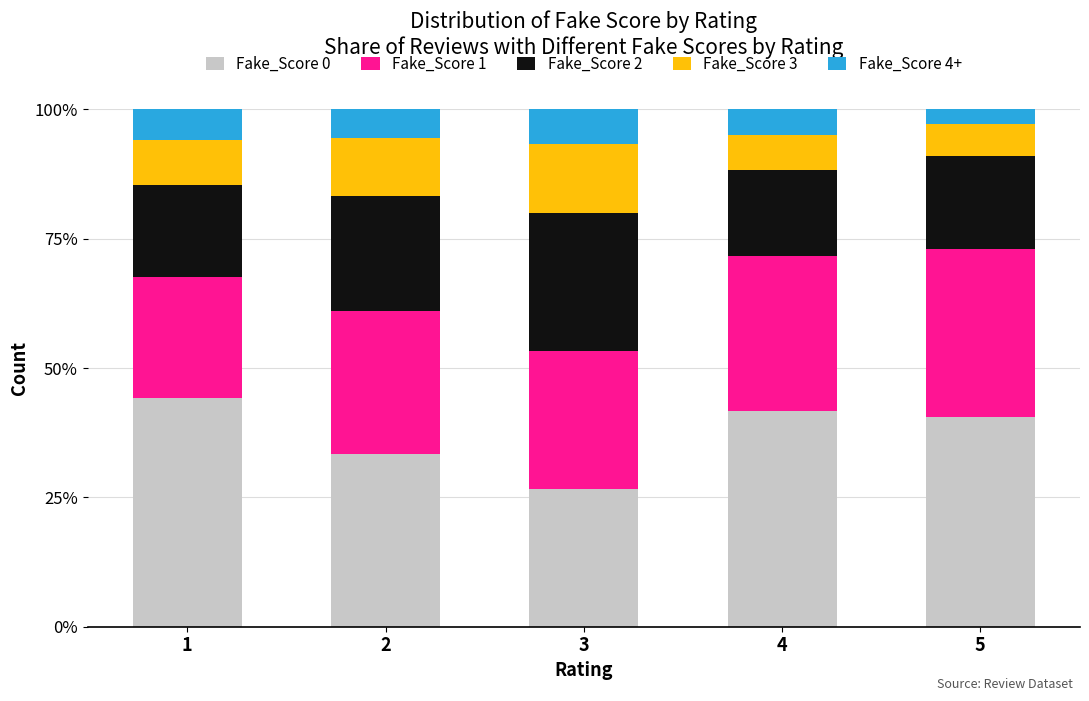

Reading right to left, transcribe the values for Fake_Score 0.

40.5	41.7	26.7	33.3	44.1